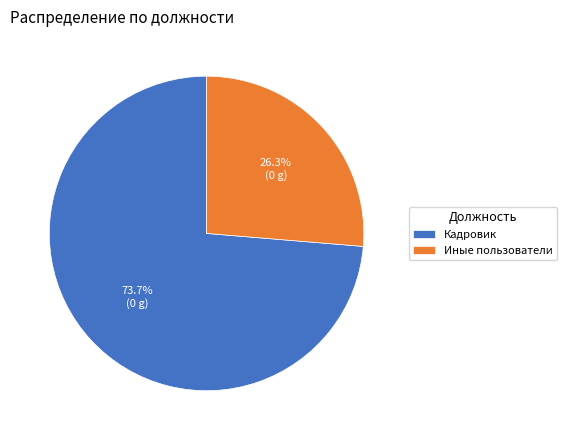

To the nearest percent, what percentage of the pie is Иные пользователи?

26%